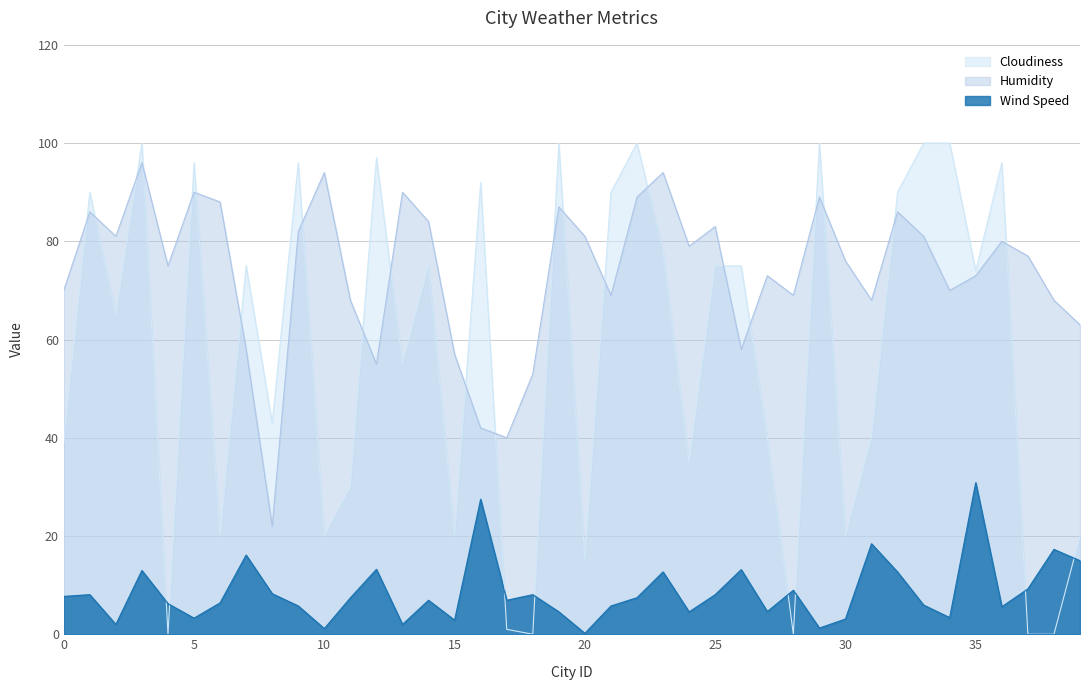

Count the number of data series in this chart.

3